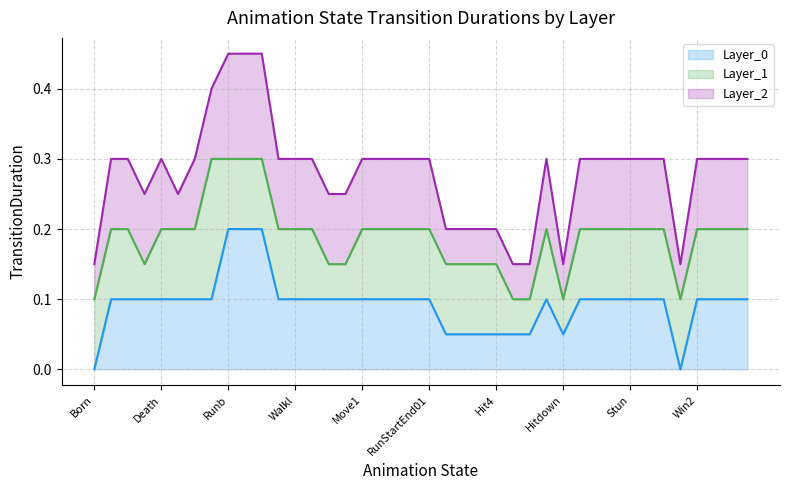

What is the difference between the highest and lowest values at 30?

0.2